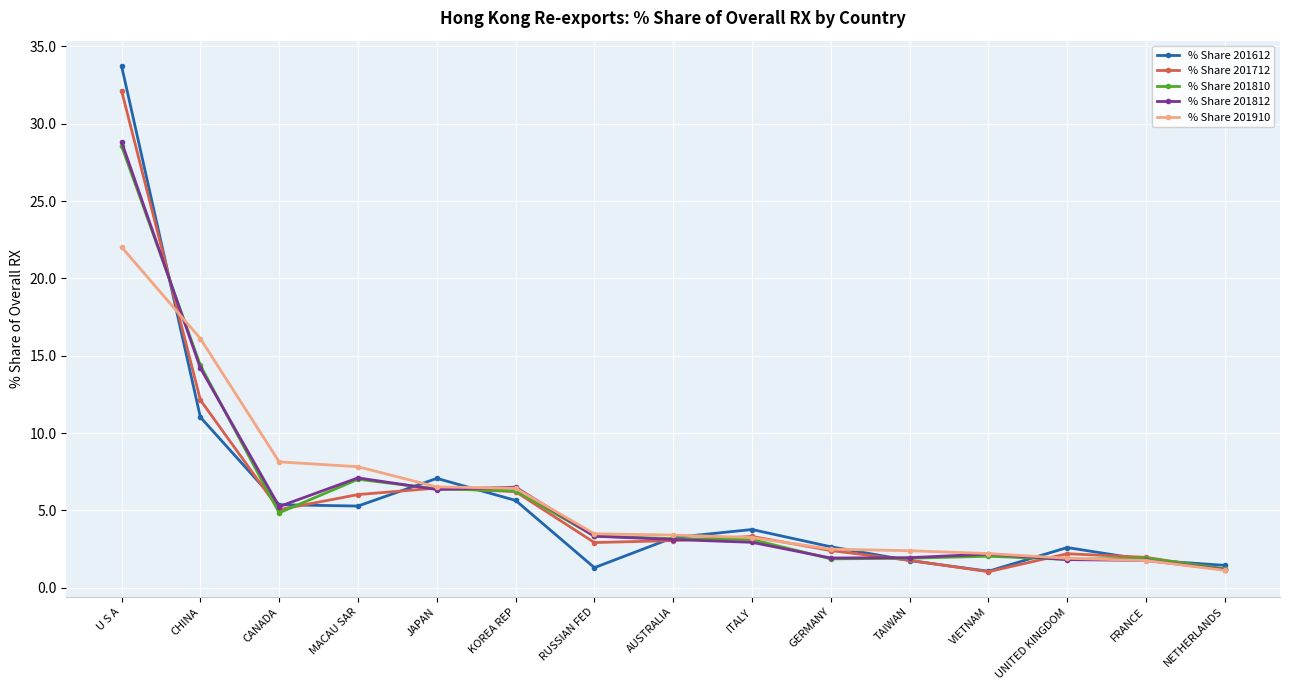

Is it true that % Share 201712 equals 2.2 at UNITED KINGDOM?

True